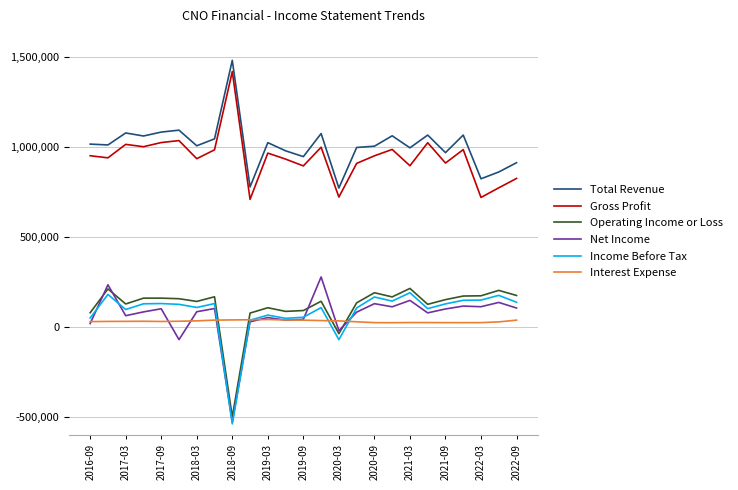

True or false: Gross Profit and Operating Income or Loss intersect in this chart.

False